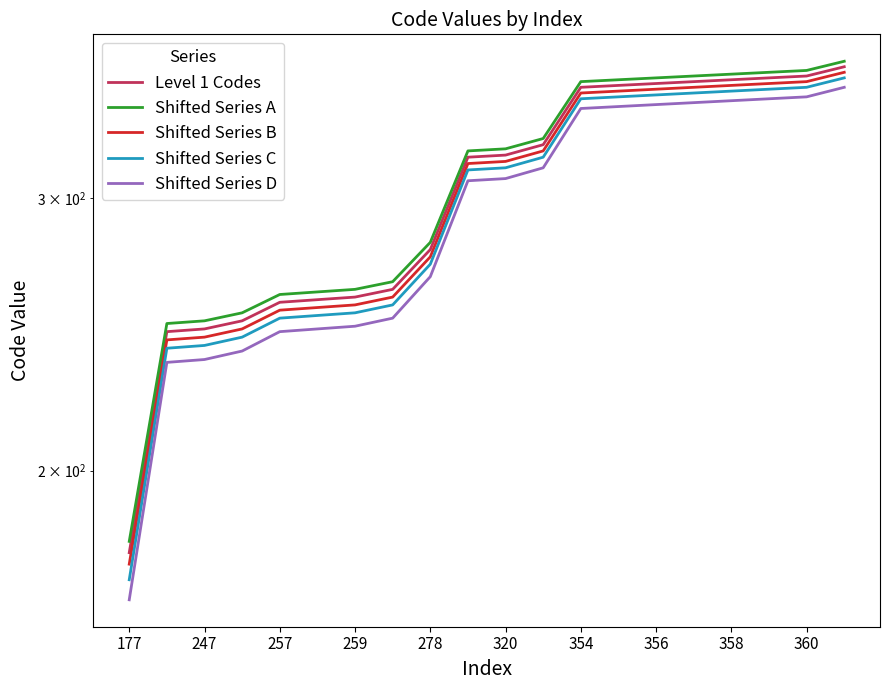

What is the difference between the highest and lowest values at 257?

14